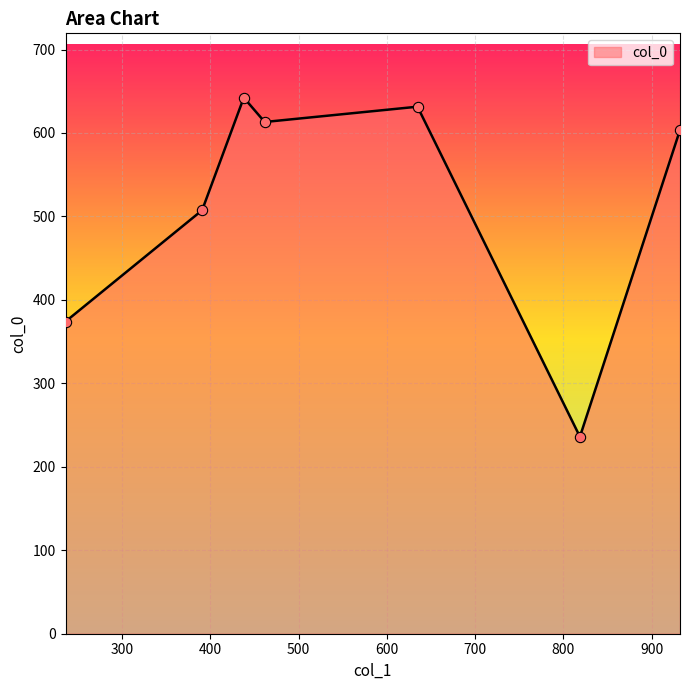

What is the sum of all values?

3608.0